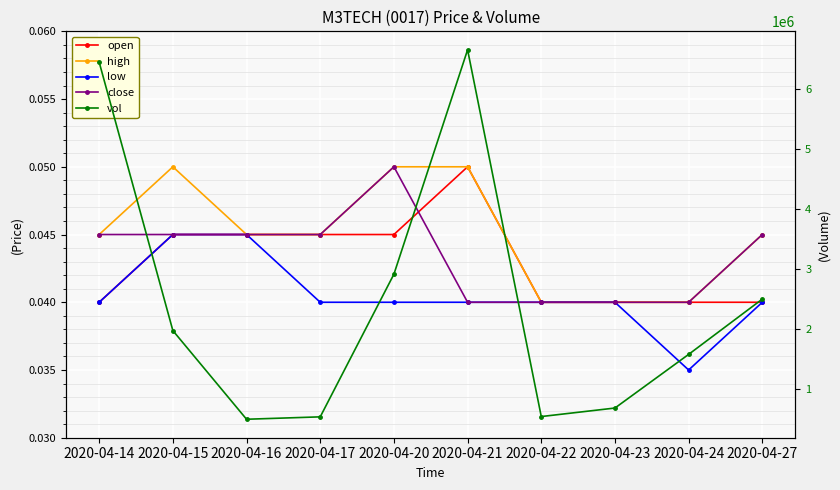

True or false: close and low cross at least once.

False